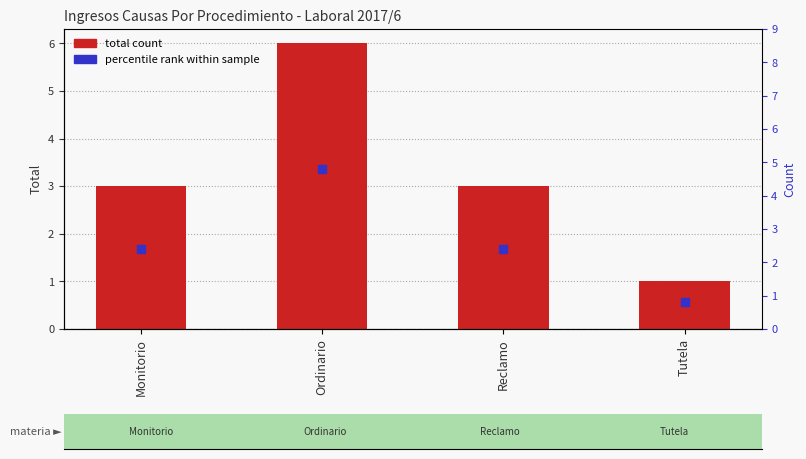

Which series reaches the minimum Y coordinate?

percentile rank